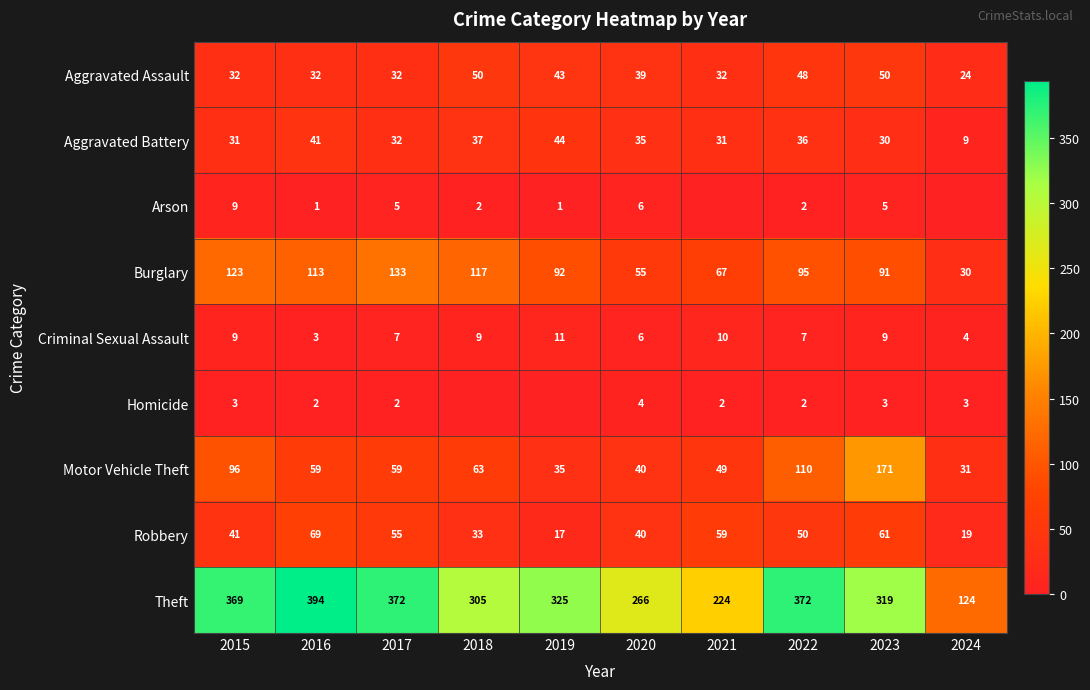

What value does the Aggravated Battery series have at 2016, to the nearest 10?

40